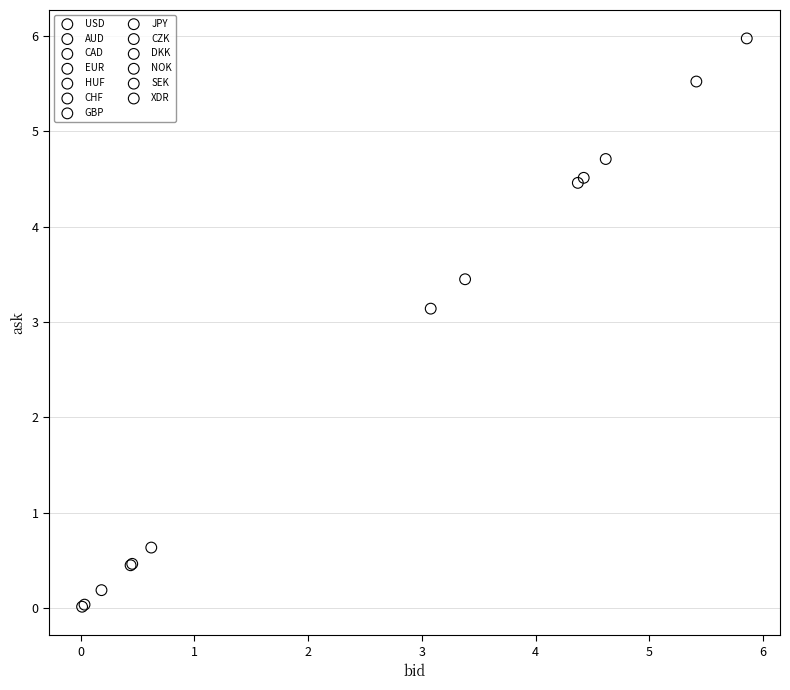

Which series contains the highest Y value?

XDR